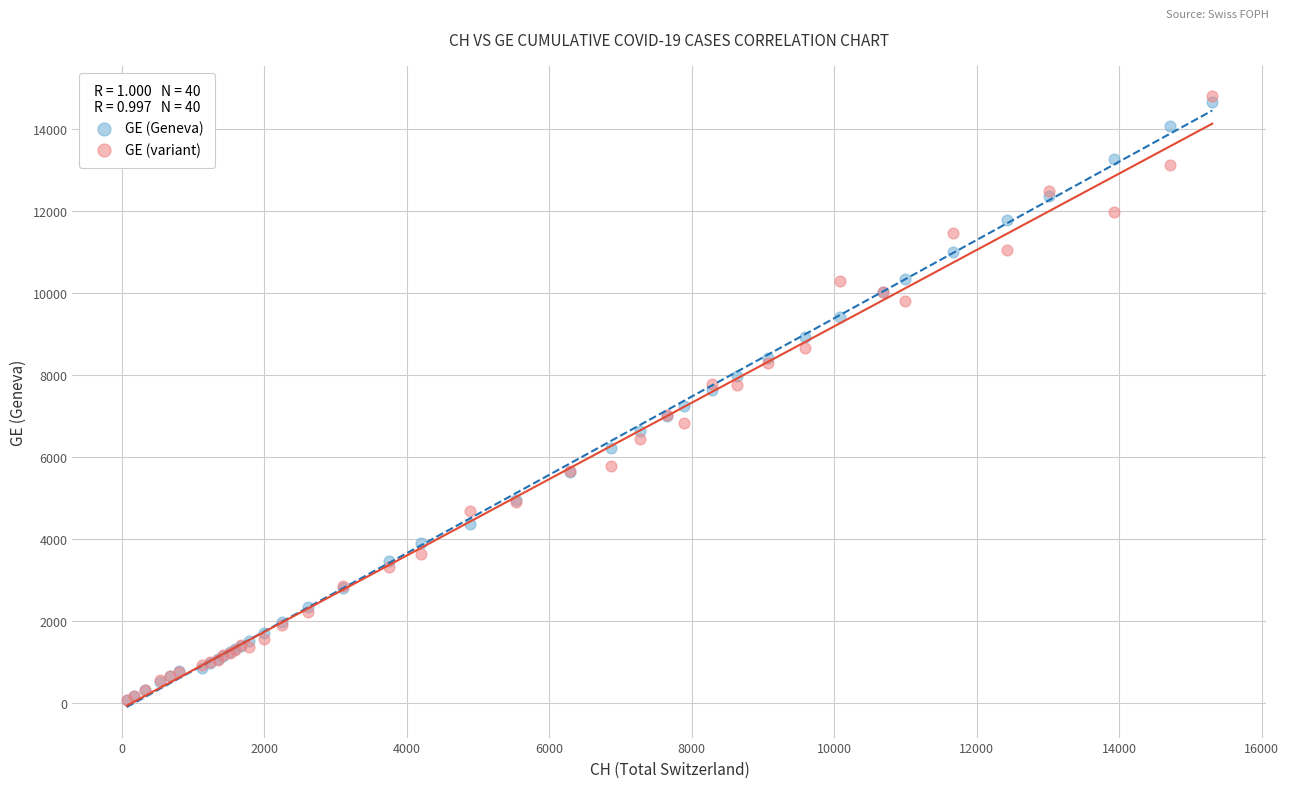

What are all the series names shown in the legend?

GE (Geneva), GE (variant)